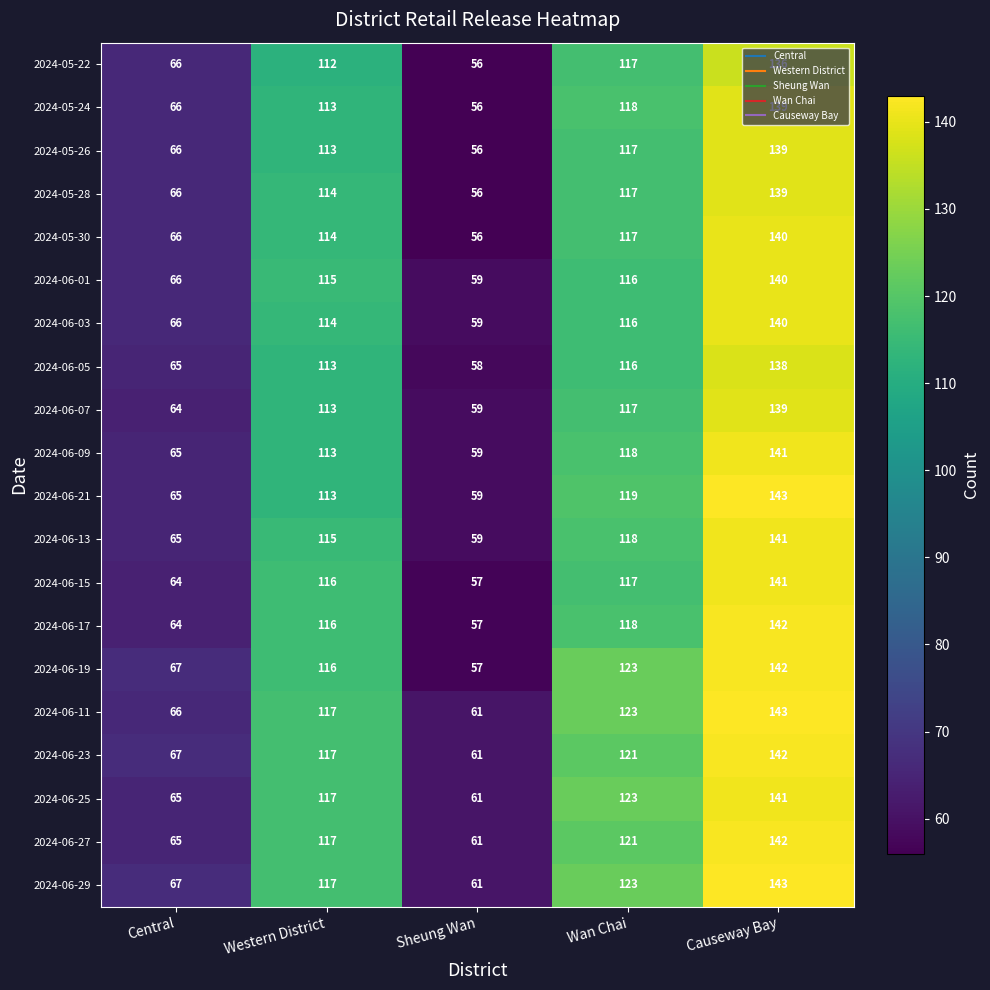

What is the spread (max minus min) of values at Sheung Wan?

5